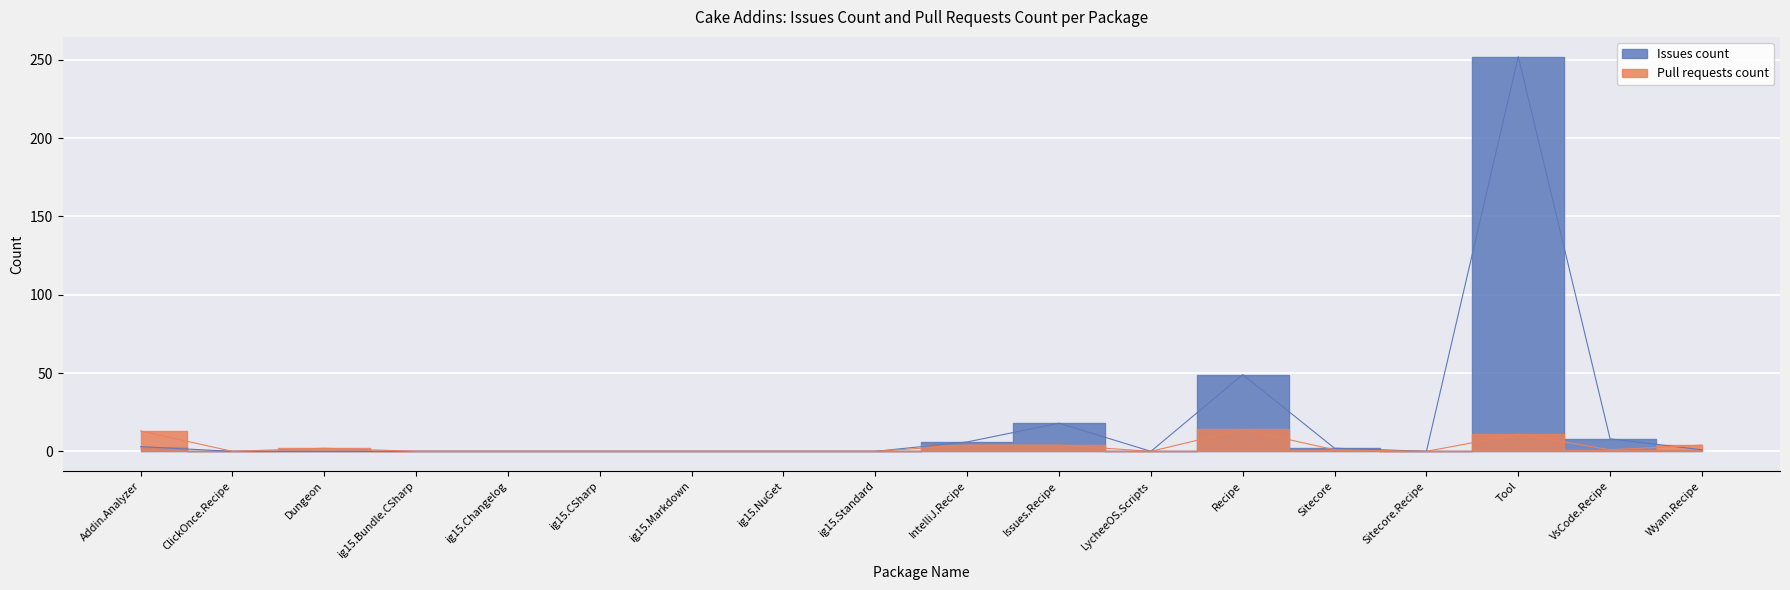

The Pull requests count series shows 4 at IntelliJ.Recipe. True or false?

True